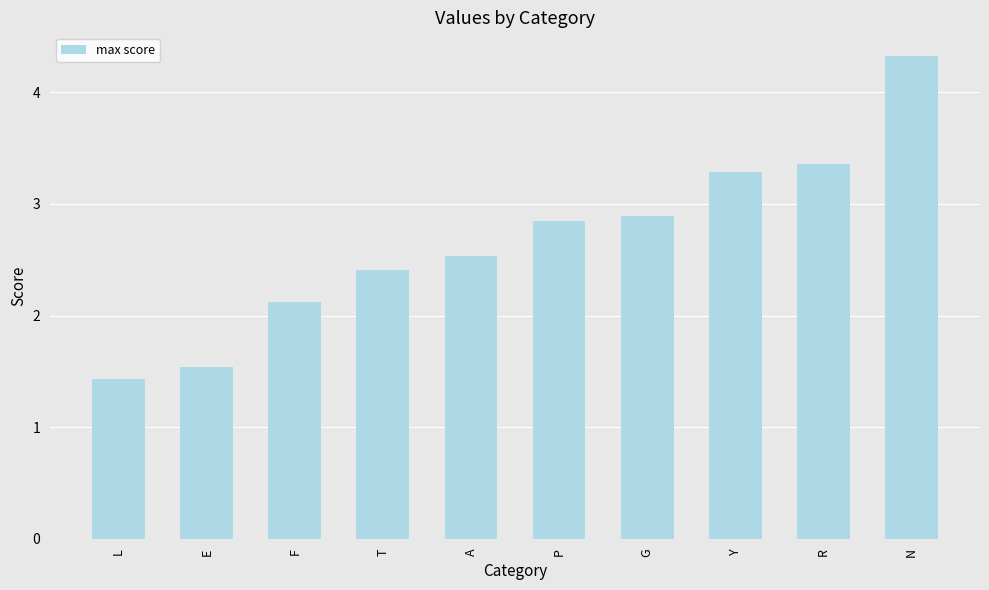

At which label is the value closest to 2?

F